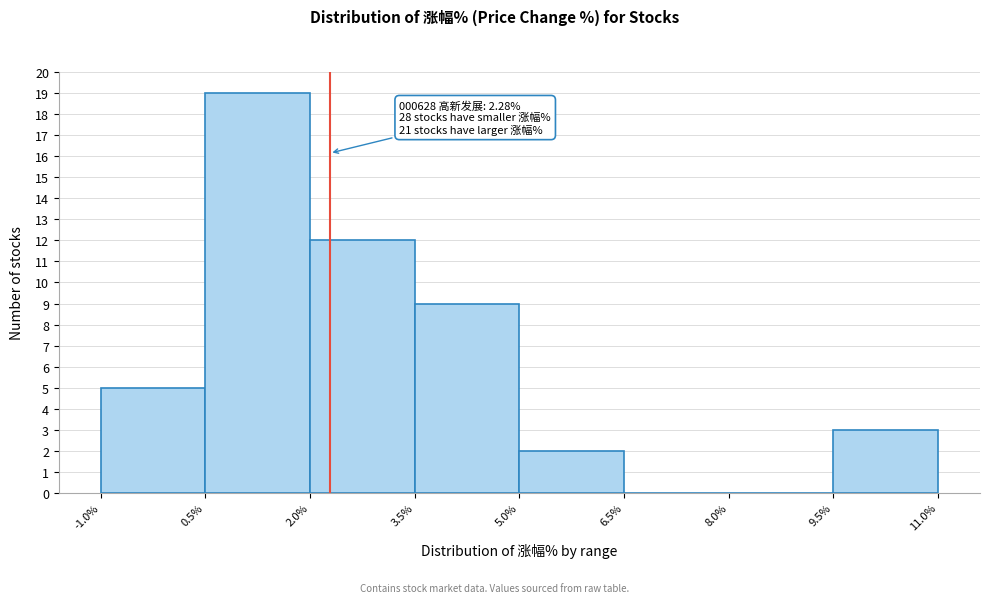

Which range on the x-axis has the tallest bar?

0.5% to 2.0%